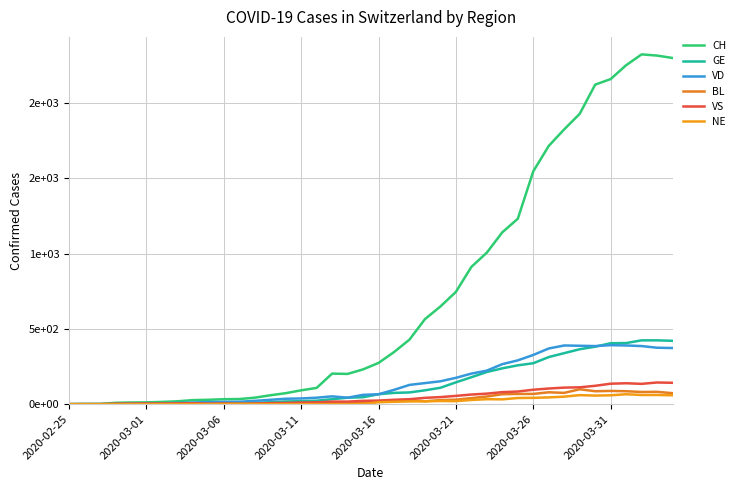

Which series has the largest total across all categories?

CH